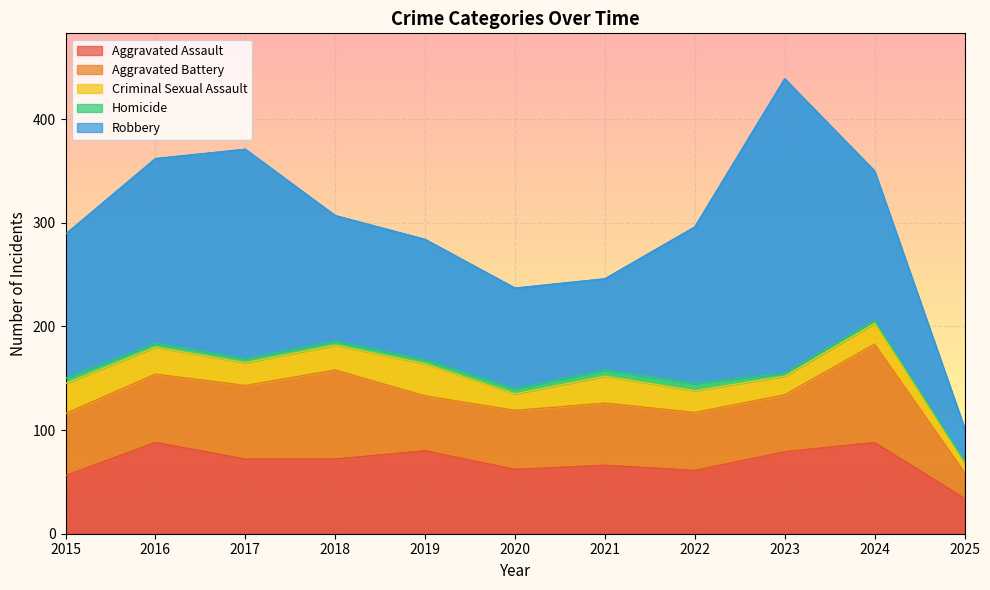

Does the chart display data point markers on the line(s)?

No